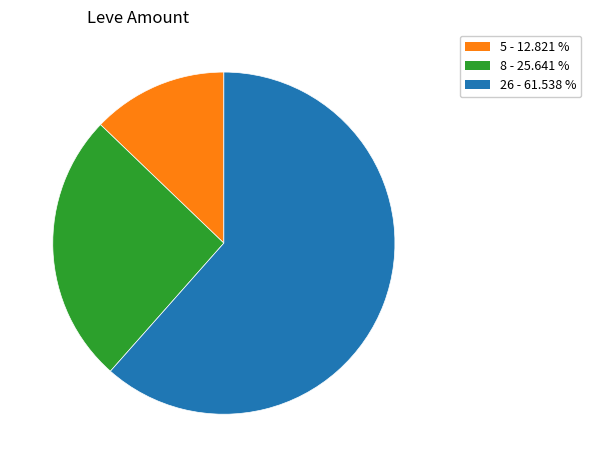

Between 26 - 61.538 % and 5 - 12.821 %, which is larger?

26 - 61.538 %